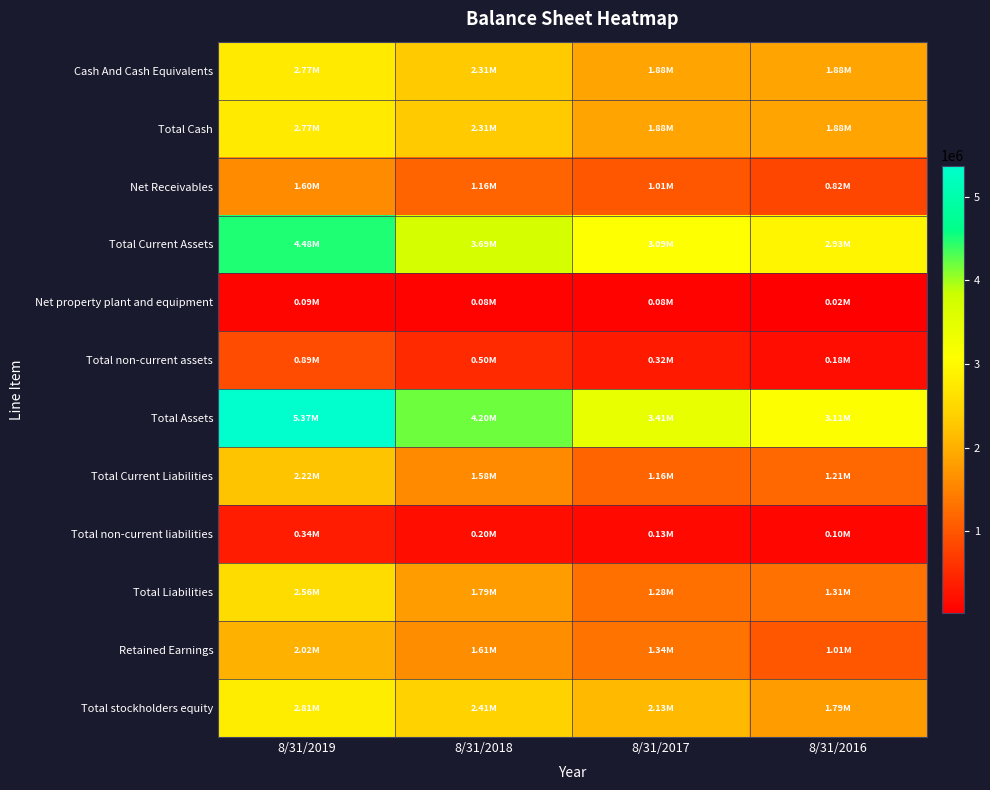

What is the total value across all series at 8/31/2019?

27917645